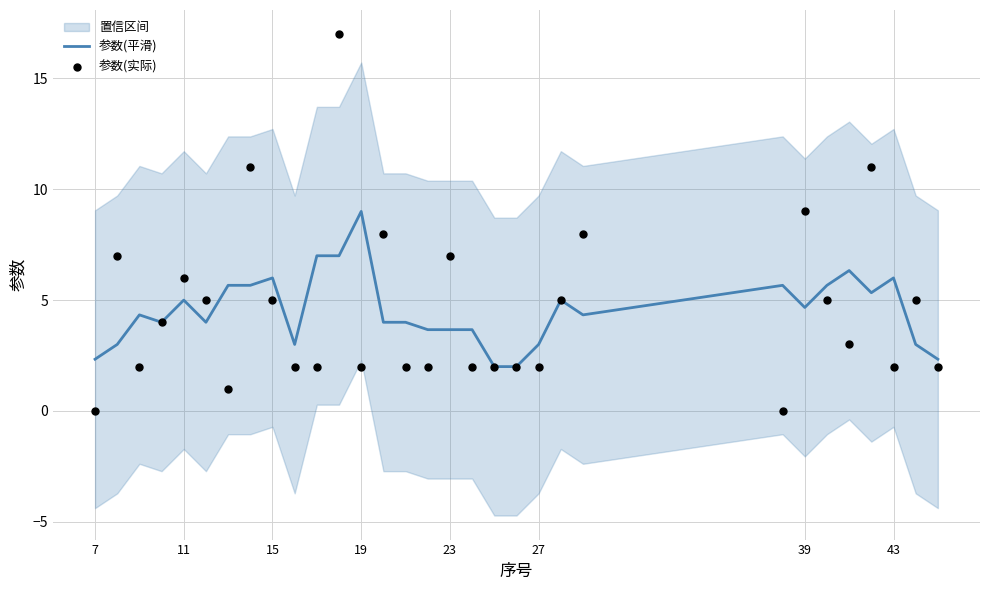

What are all the series names shown in the legend?

参数(平滑), 参数(实际)